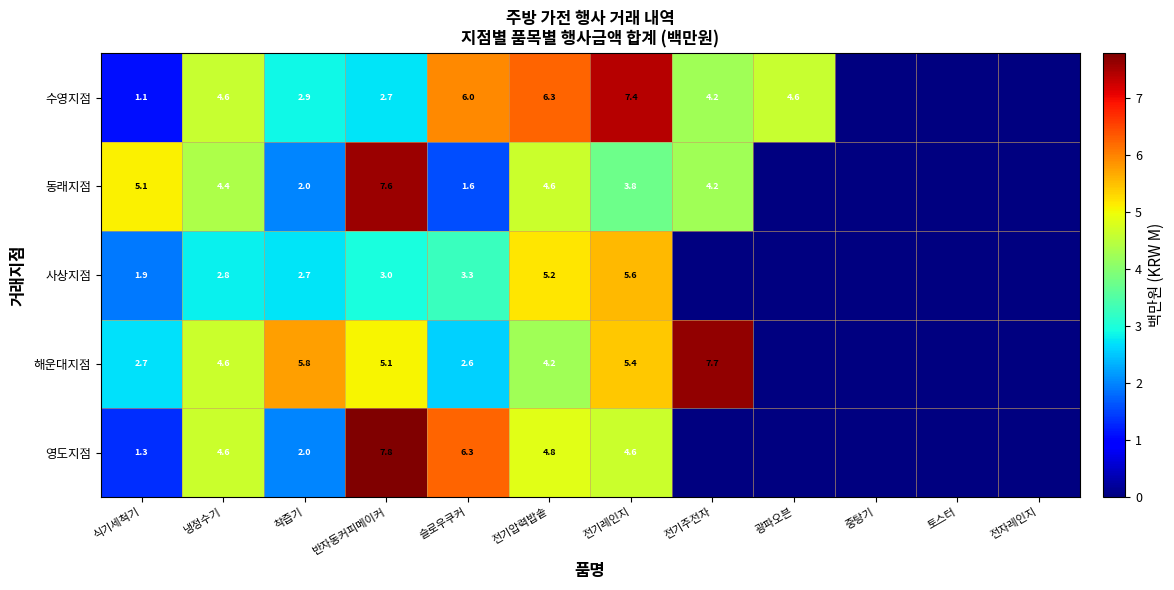

What is the total value across all series at 착즙기?

15.4